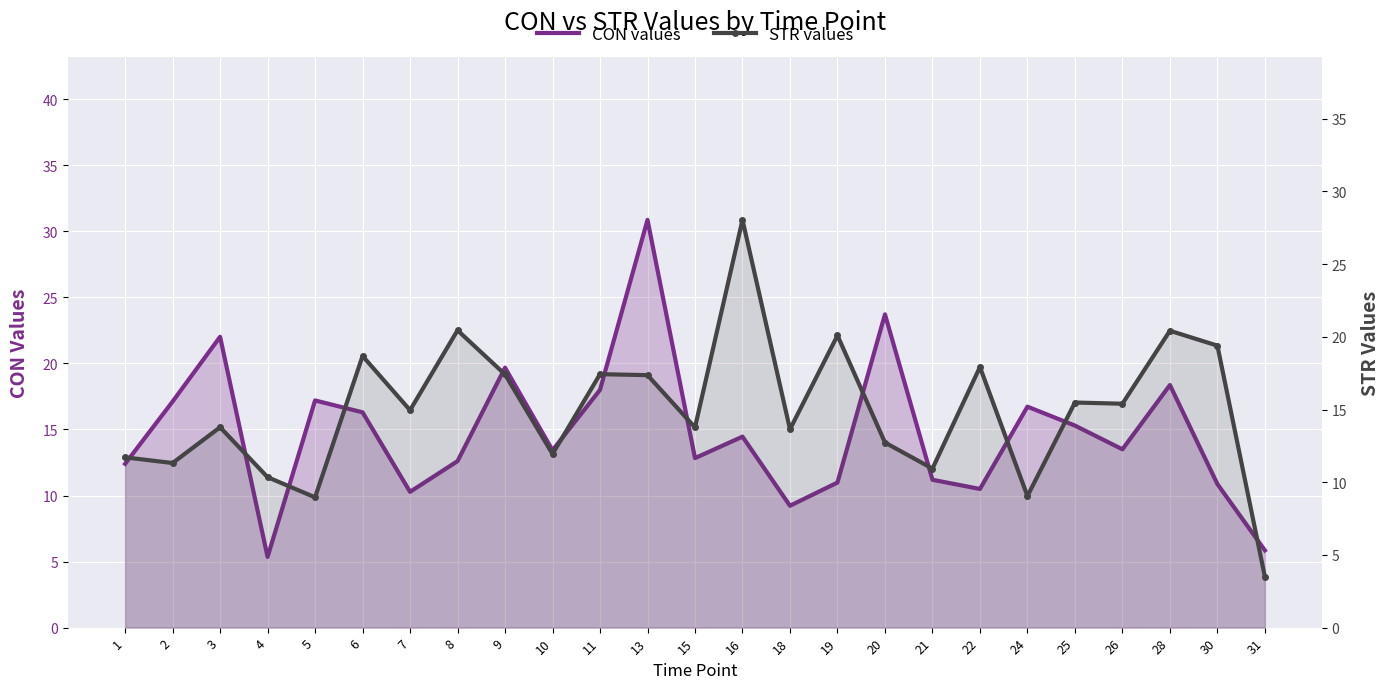

Which category has the lowest value in the STR series?

31